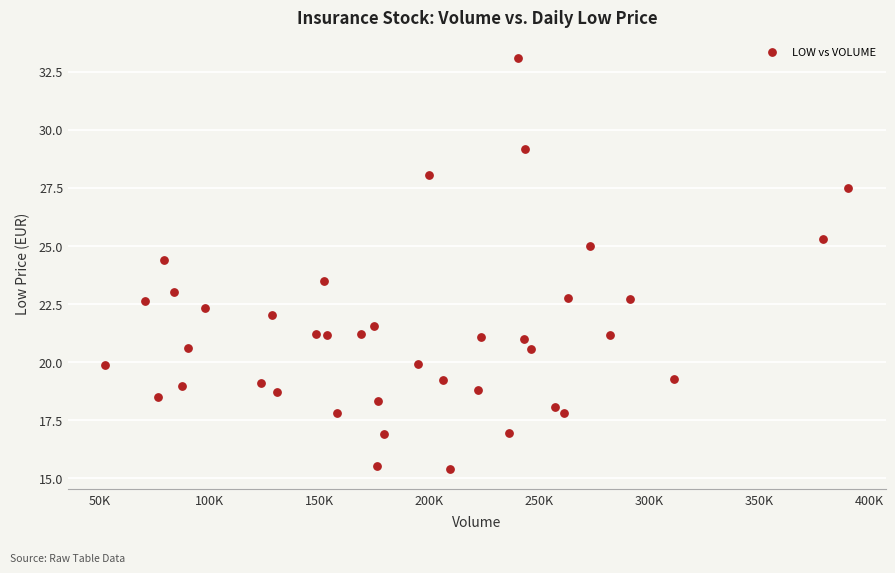

What is the range of X values (max minus min)?

337998.0